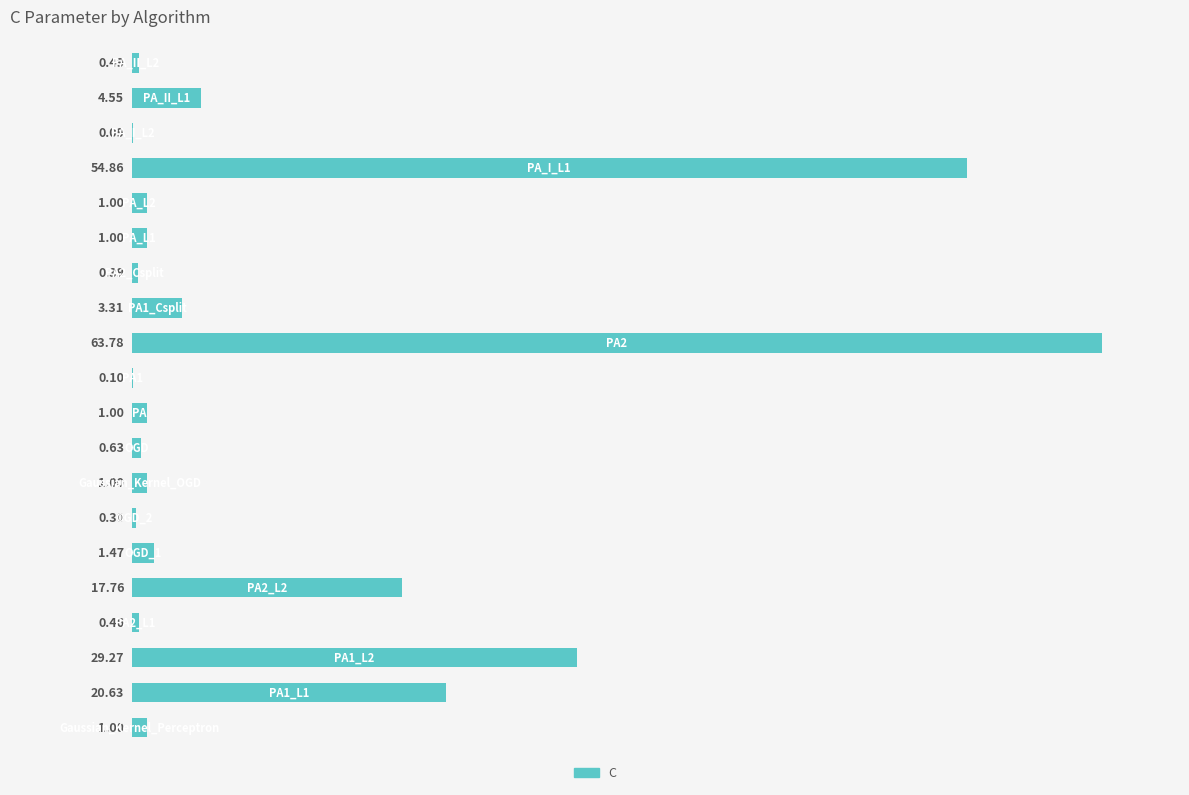

What is the sum of all values?

203.1